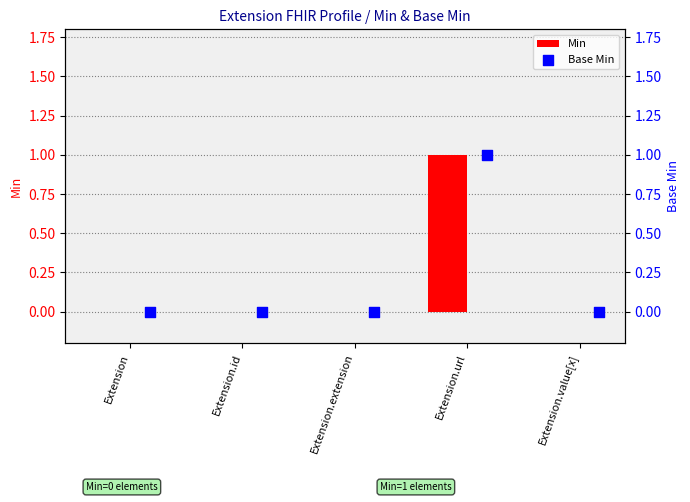

Which category has the highest value in the Min series?

Extension.url